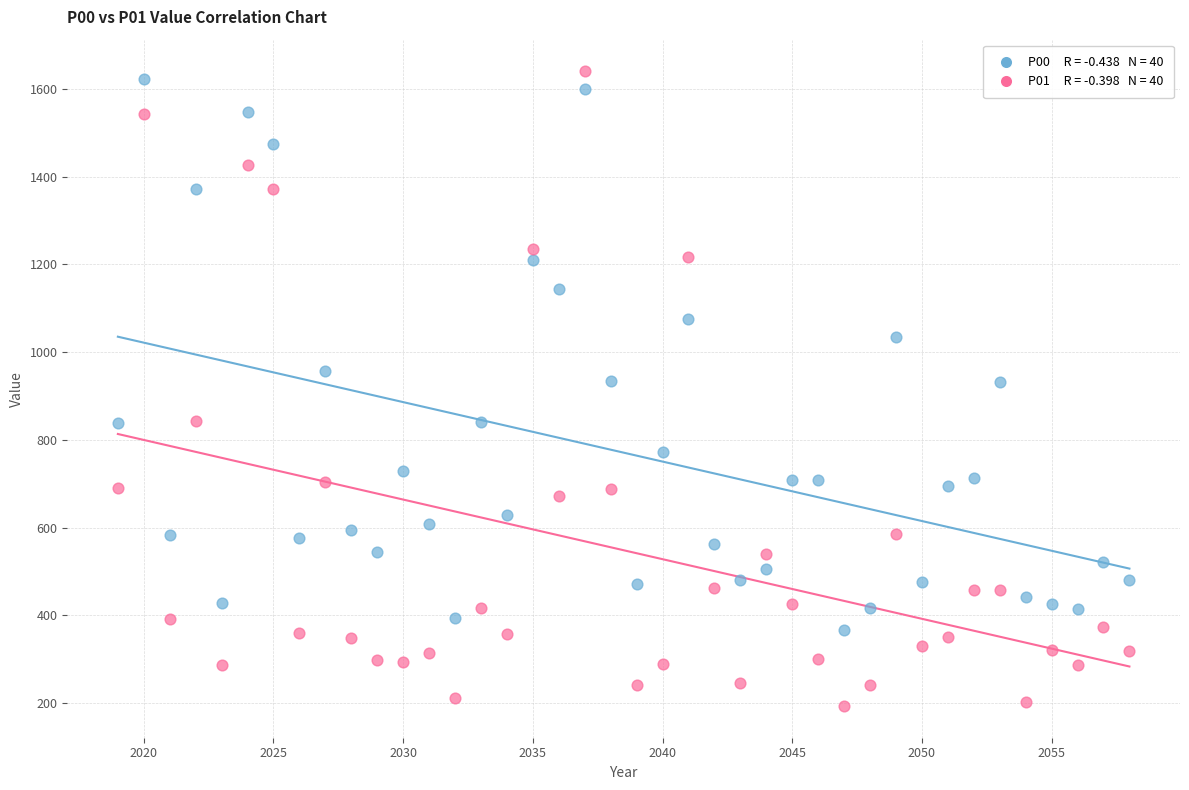

Across all data points, what is the range of X values (max minus min)?

39.0